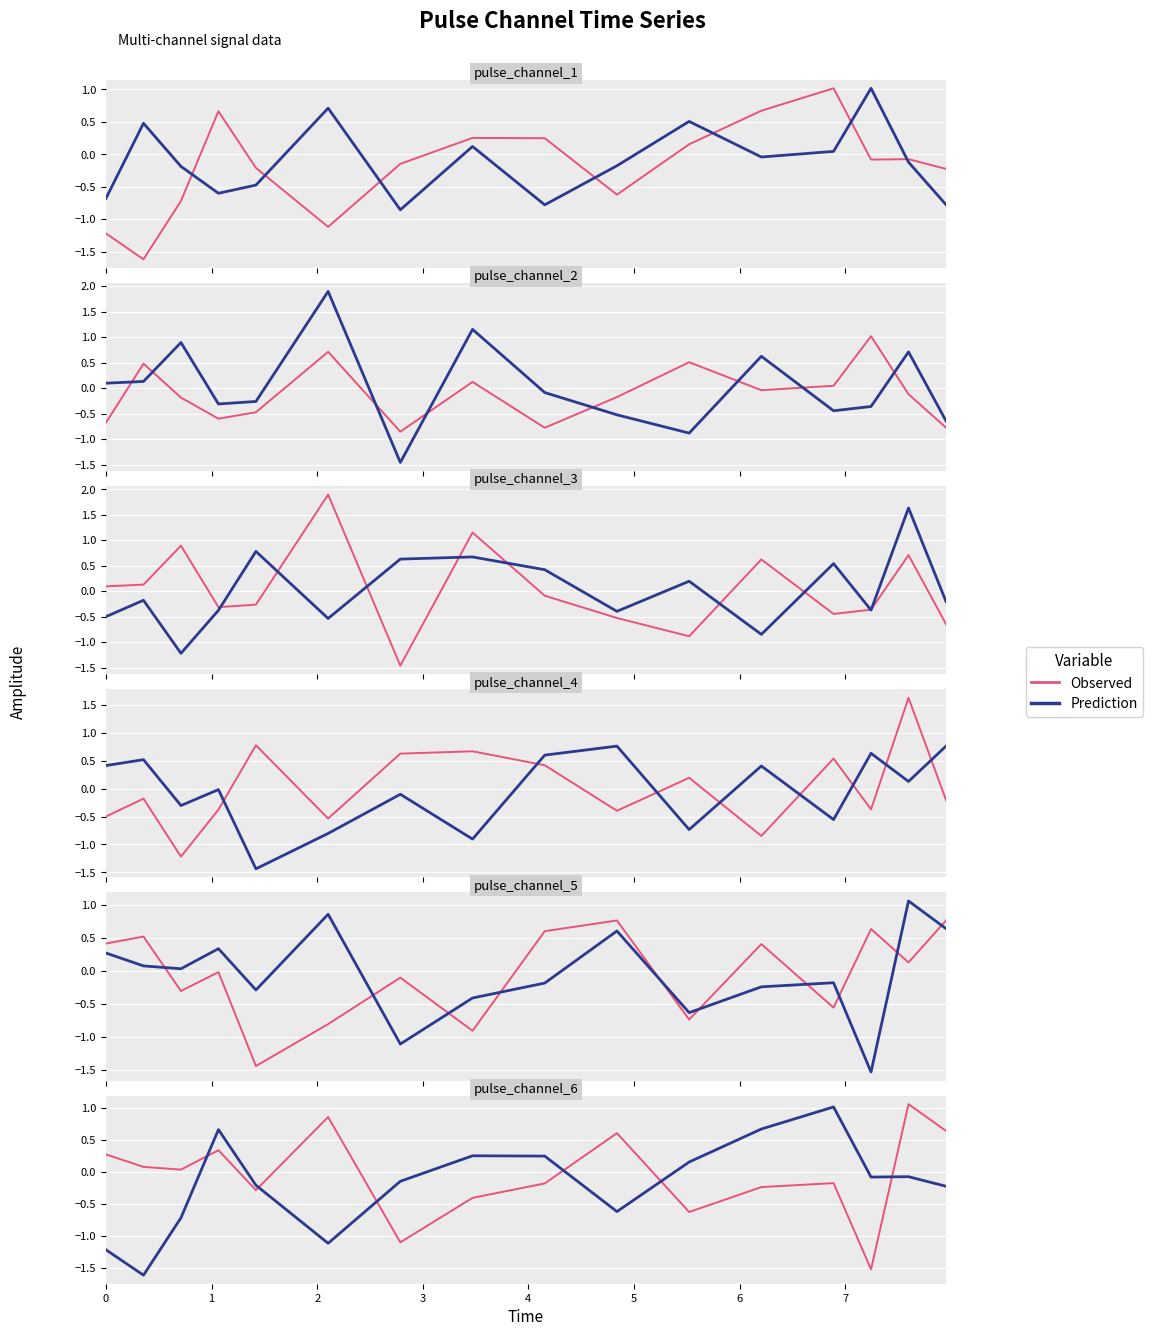

How many values in Observed are below zero?

8